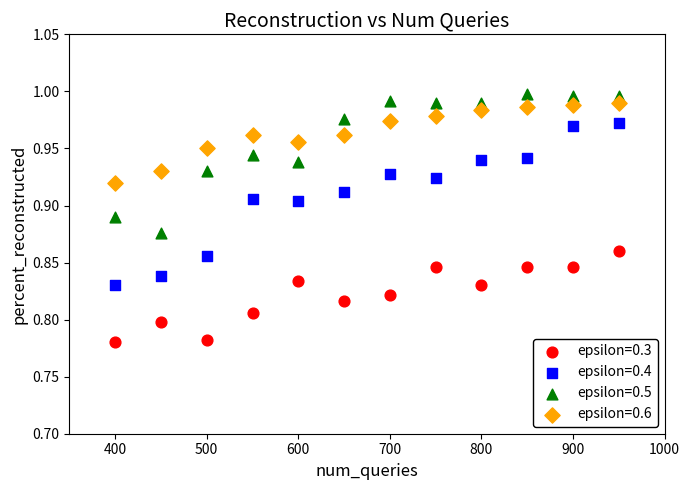

Which series reaches the maximum Y coordinate?

epsilon=0.5